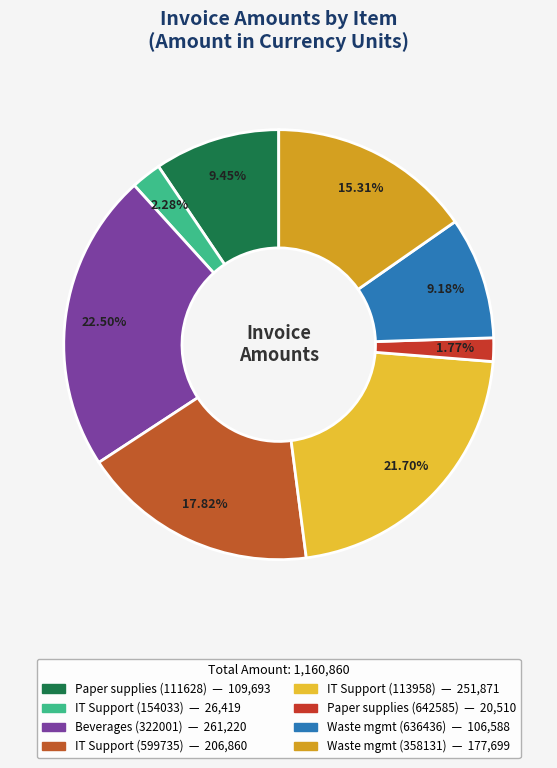

How many slices are in this pie chart?

8